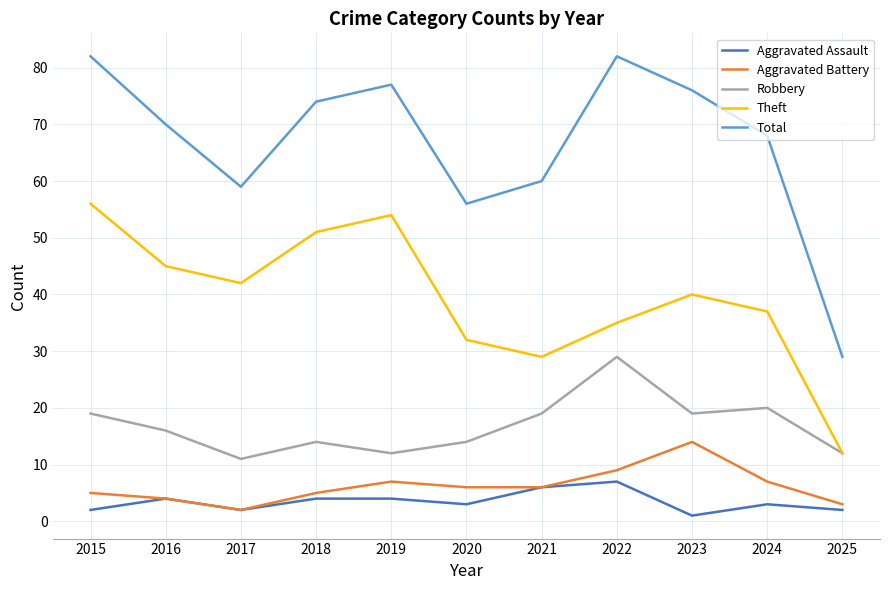

What is the sum of the Total values at 2017 and 2019?

136